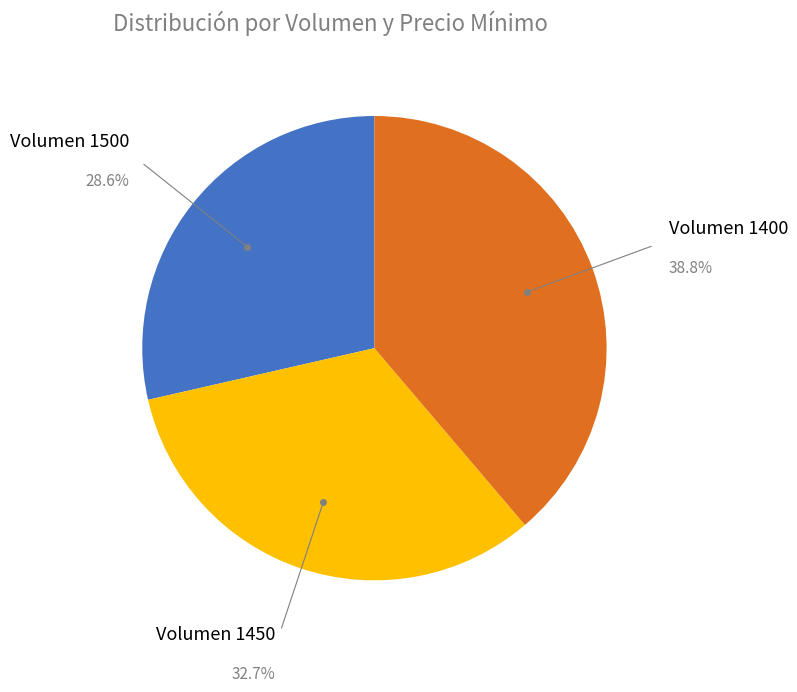

Does any single category account for the majority?

No